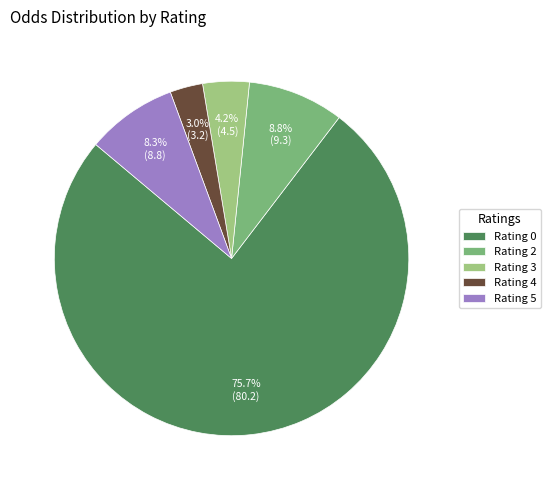

Which has a higher value, Rating 4 or Rating 2?

Rating 2